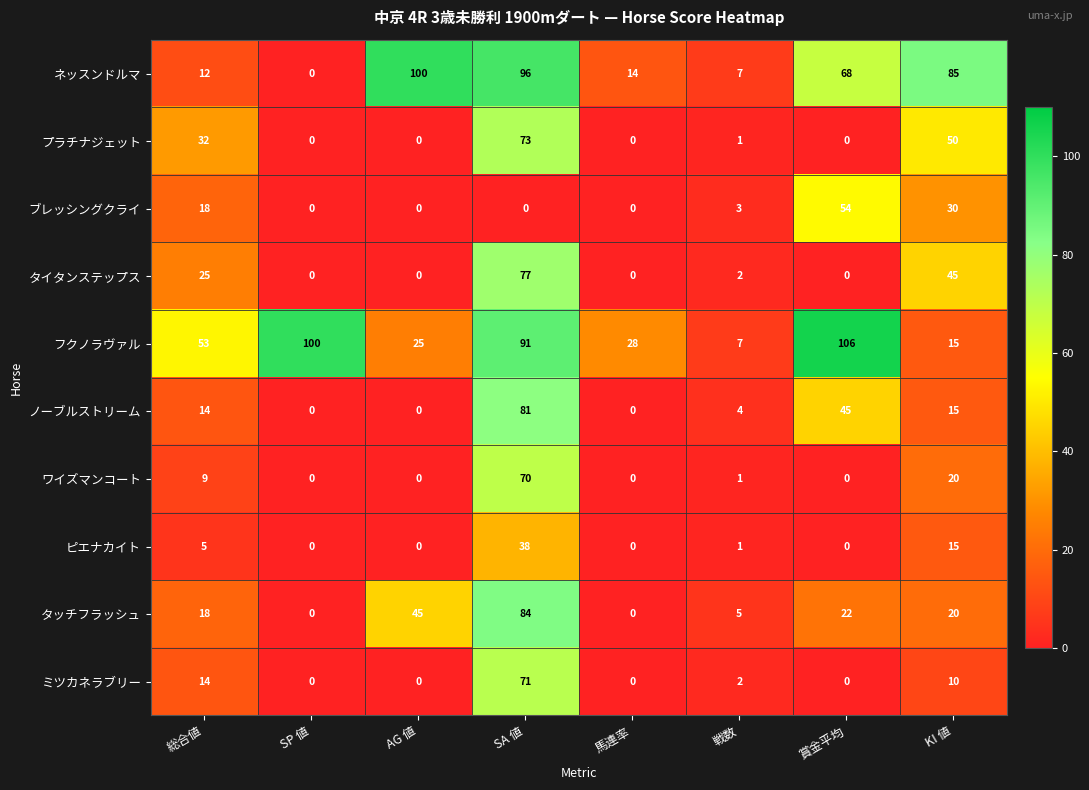

At which label does プラチナジェット first exceed 1?

総合値